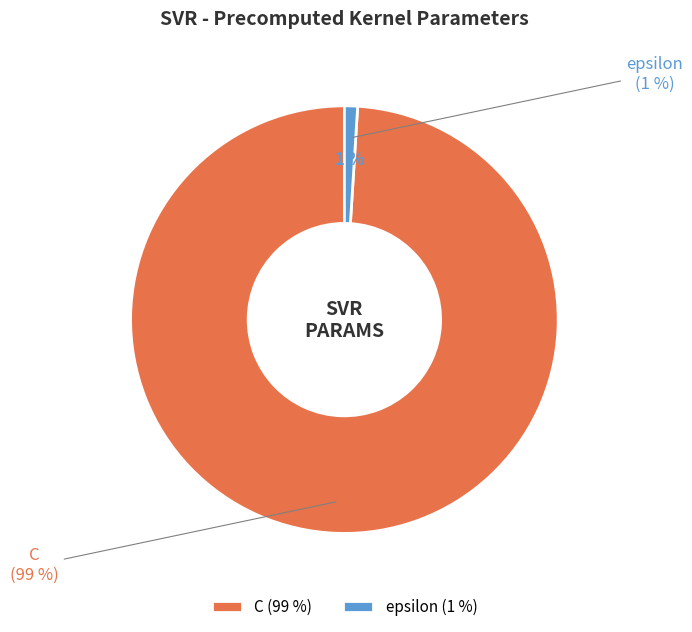

Is there any slice that represents more than half of the pie?

Yes